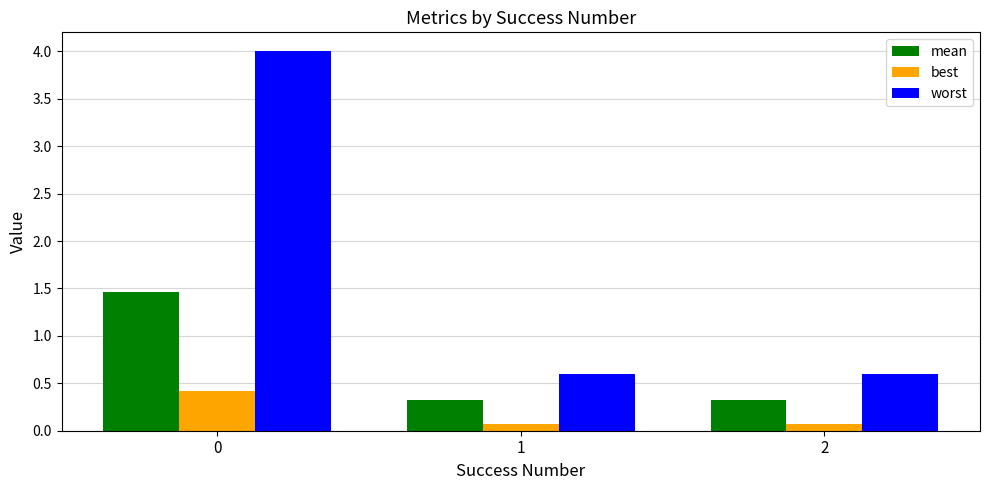

List the series in order of their peak value, highest first.

worst, mean, best